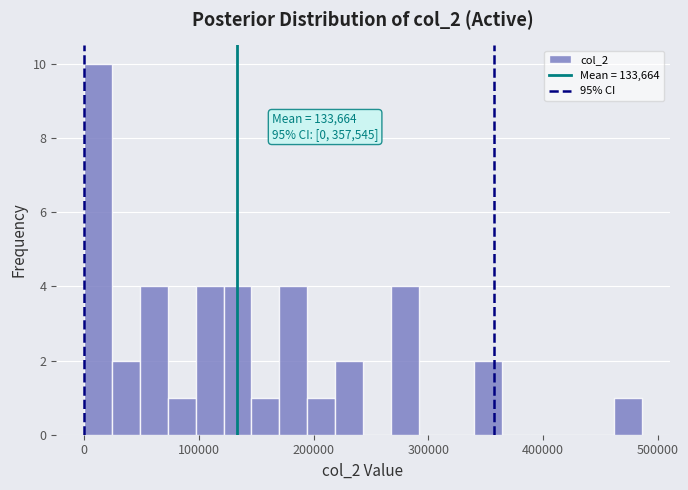

Around what value on the x-axis is the tallest bar? Give the approximate position of its centre, as read against the axis.

10000